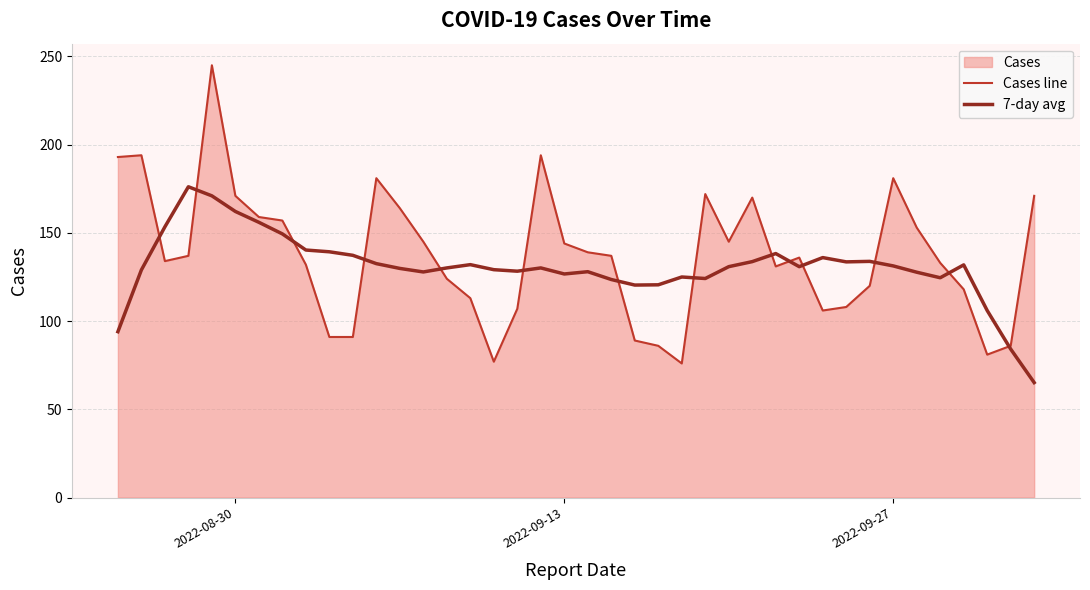

How many lines are shown in the chart?

2